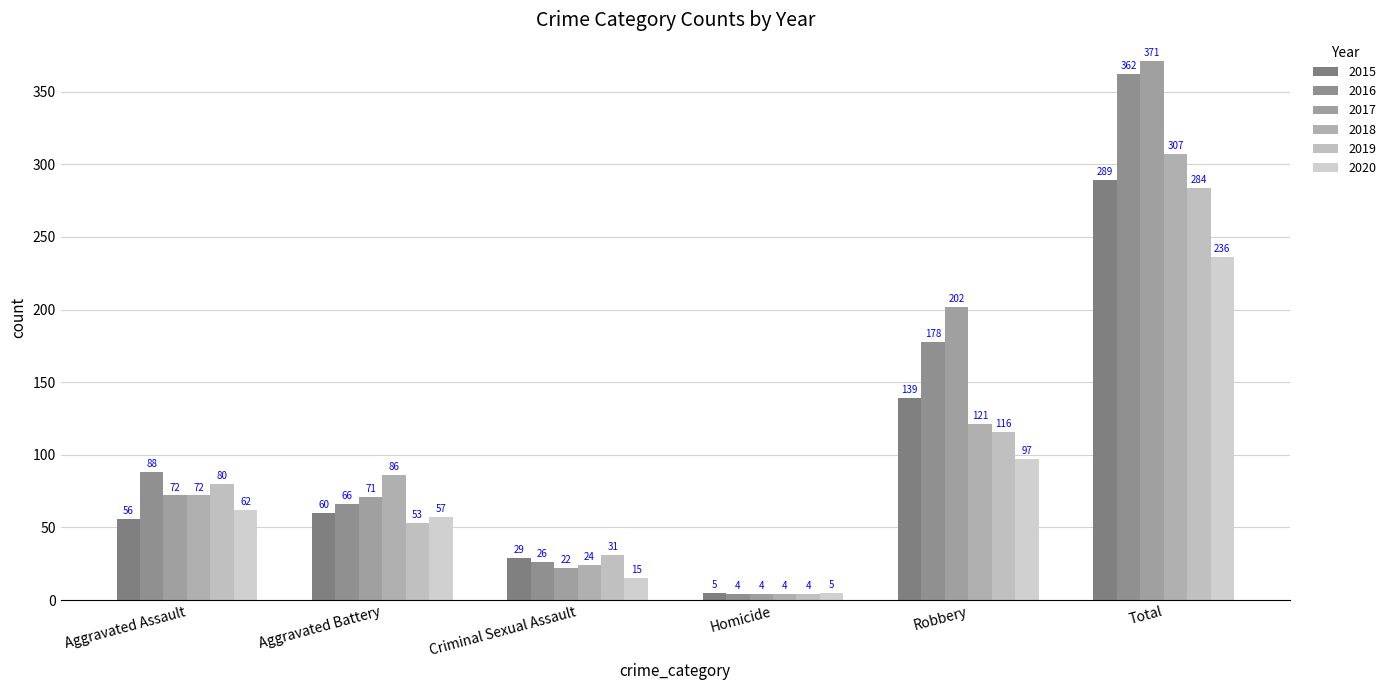

The 2016 series shows 235 at Robbery. True or false?

False